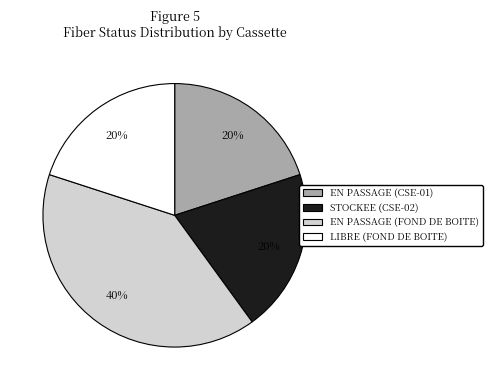

Is it true that LIBRE (FOND DE BOITE) is 20% of the pie?

True